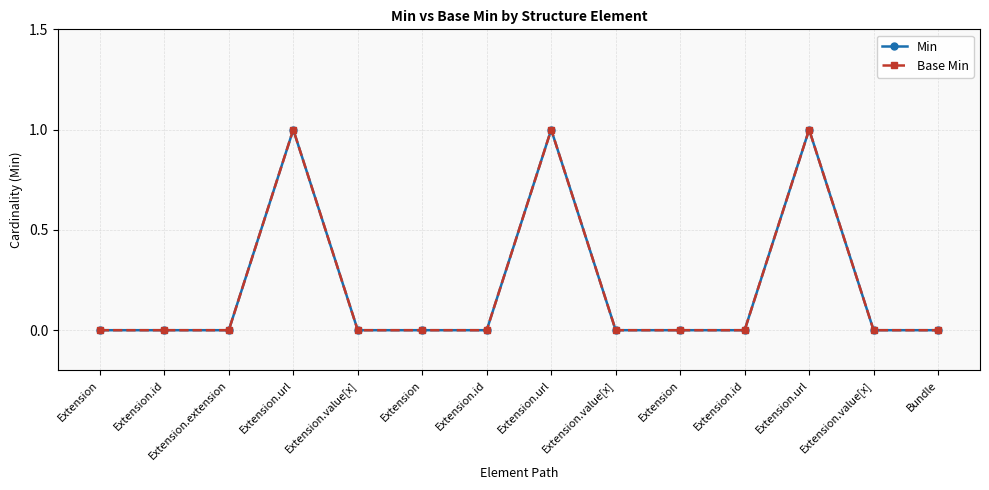

Is this an area chart (filled region under the line)?

No